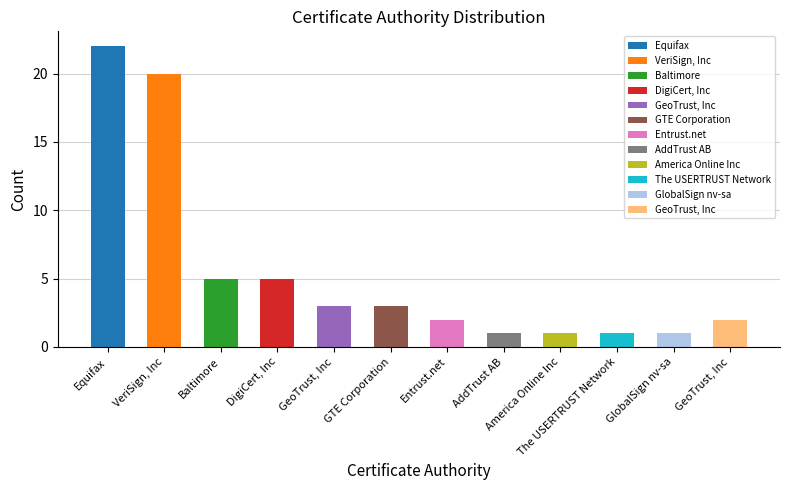

The value at GeoTrust, Inc is 2. True or false?

True